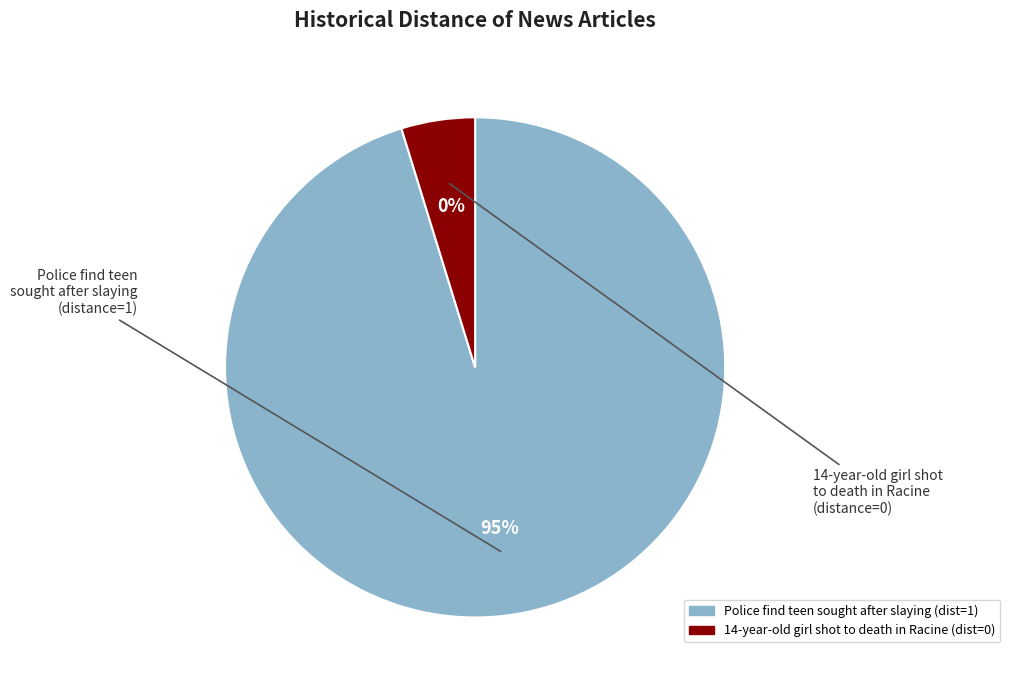

True or false: Police find teen sought after slaying accounts for 99% of the total.

False